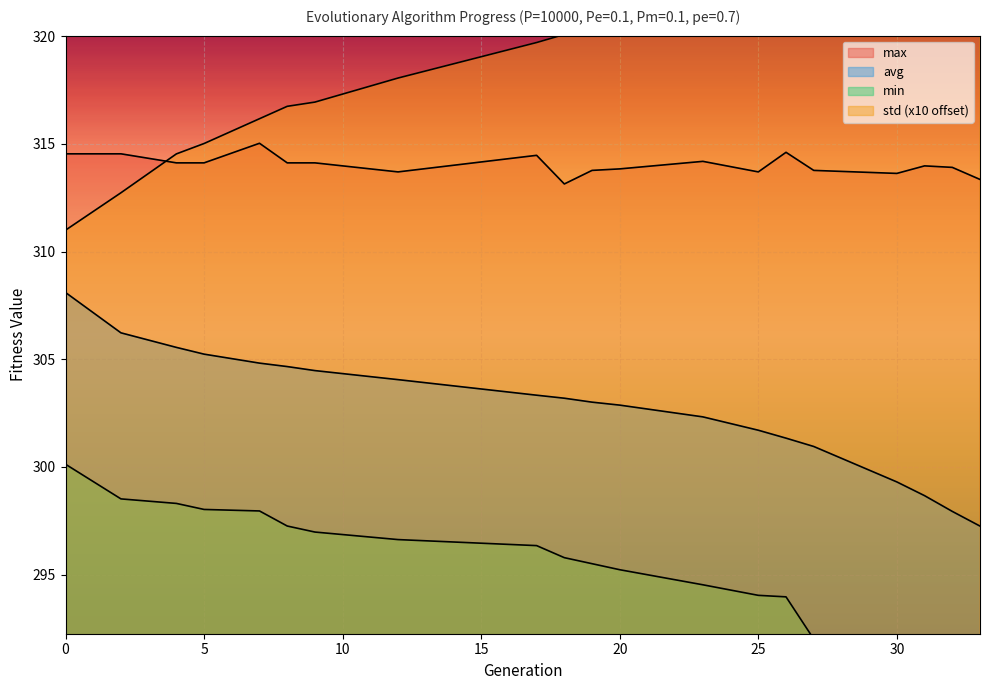

The value of avg at 30 is 401.0. True or false?

False